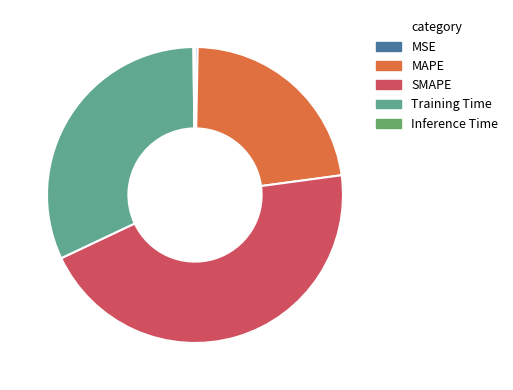

Does Training Time represent more than half of the total?

No